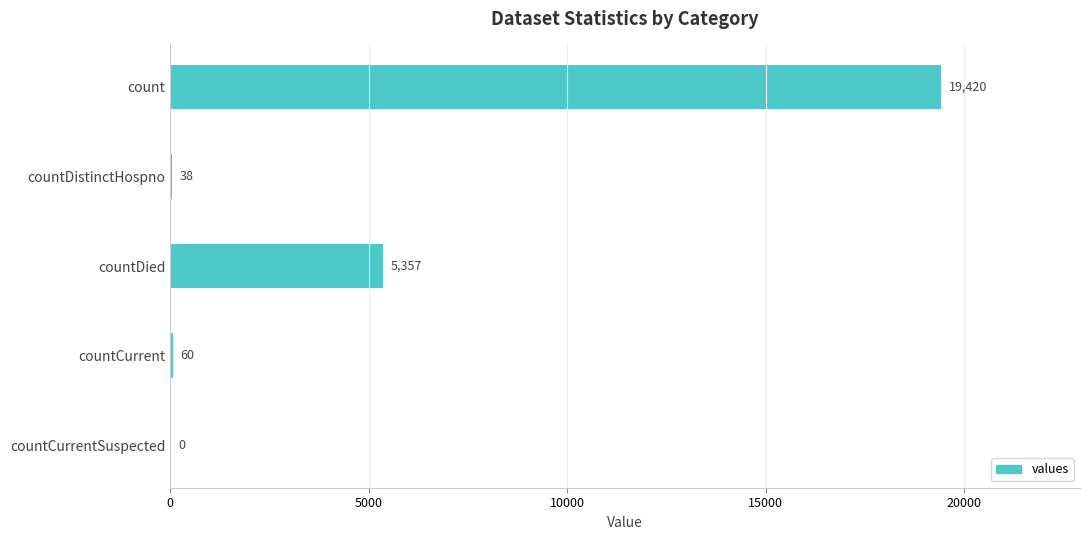

Reading top to bottom, what are all the values shown in this chart?

count=19420	countDistinctHospno=38	countDied=5357	countCurrent=60	countCurrentSuspected=0